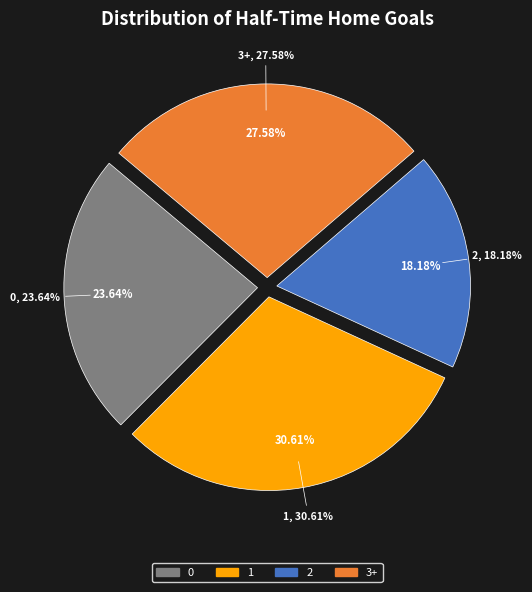

Combined, what portion of the pie is 2 and 1?

48.8%